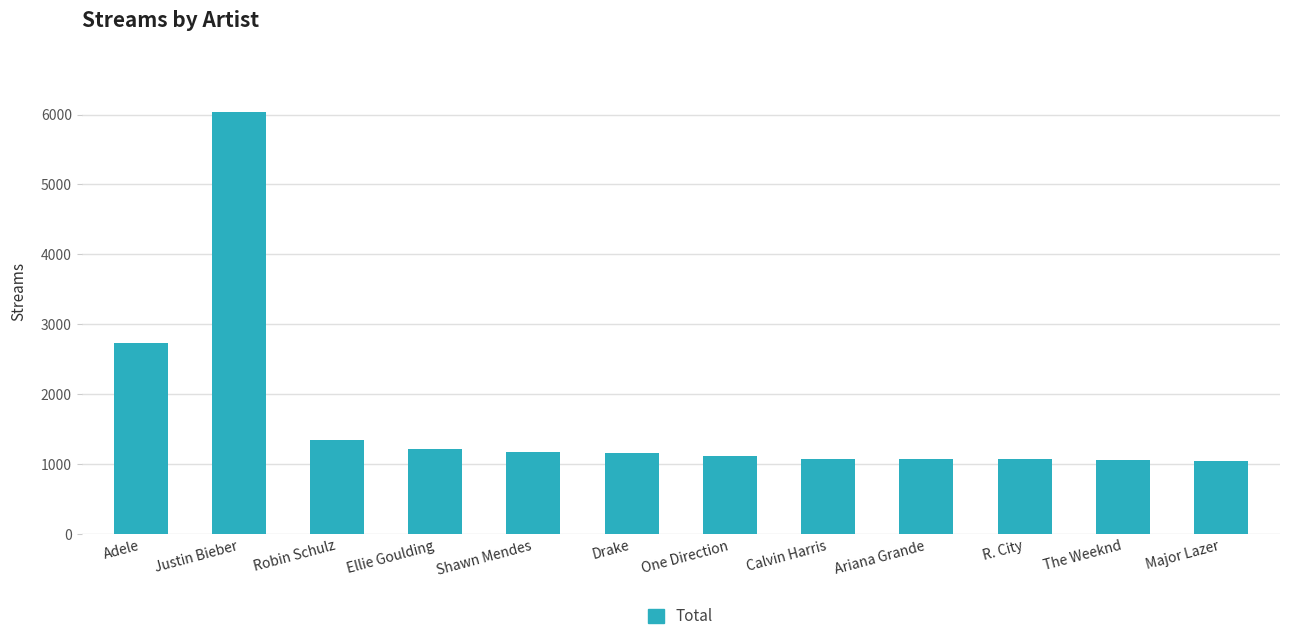

True or false: the data shows 1074 at Ariana Grande.

True